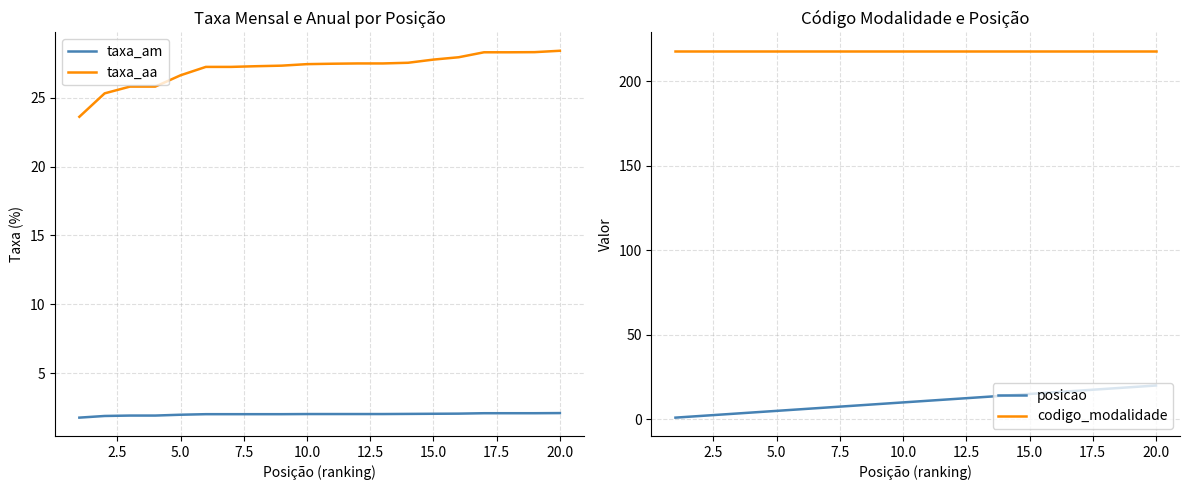

How many distinct data groups are displayed?

4